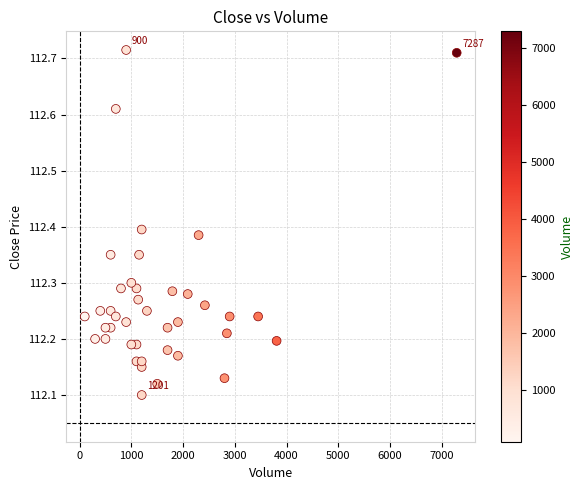

What is the range of Y values (max minus min)?

0.6